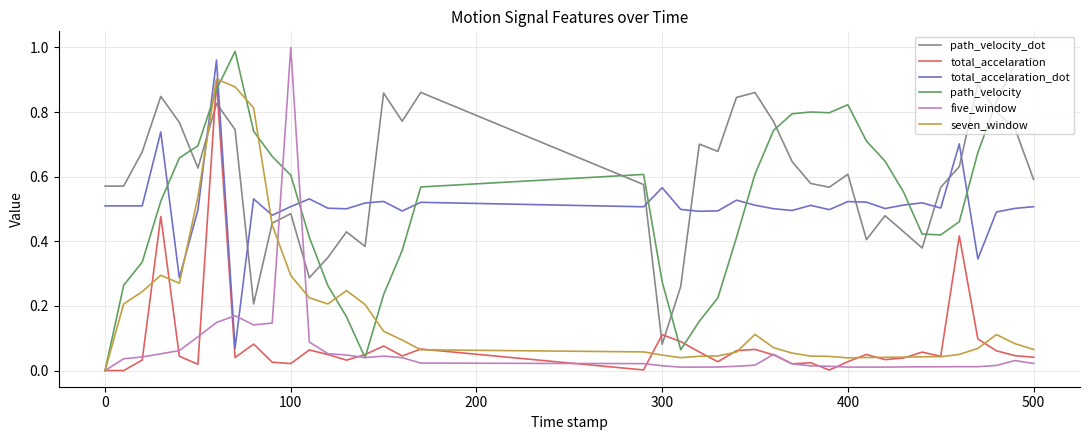

True or false: five_window and total_accelaration_dot intersect in this chart.

True